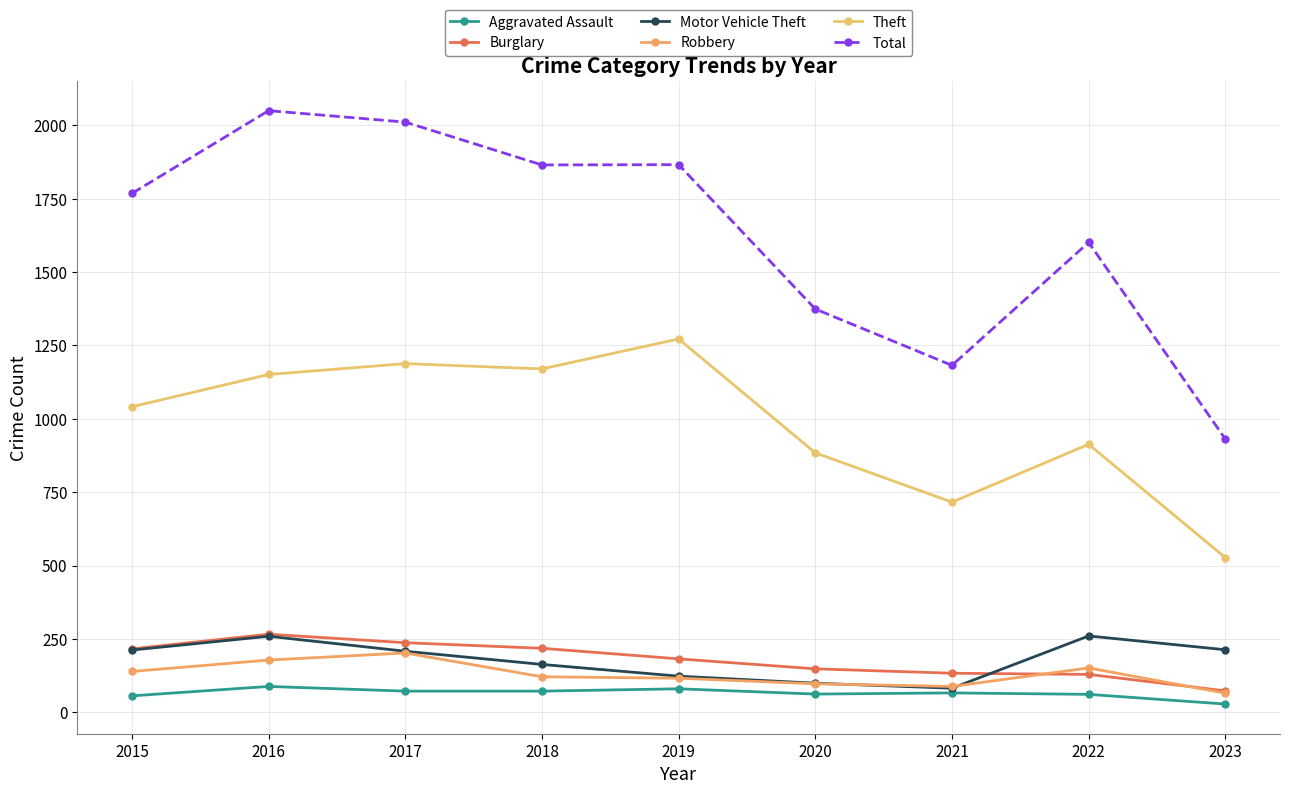

Which series changed the most between 2020 and 2022?

Total